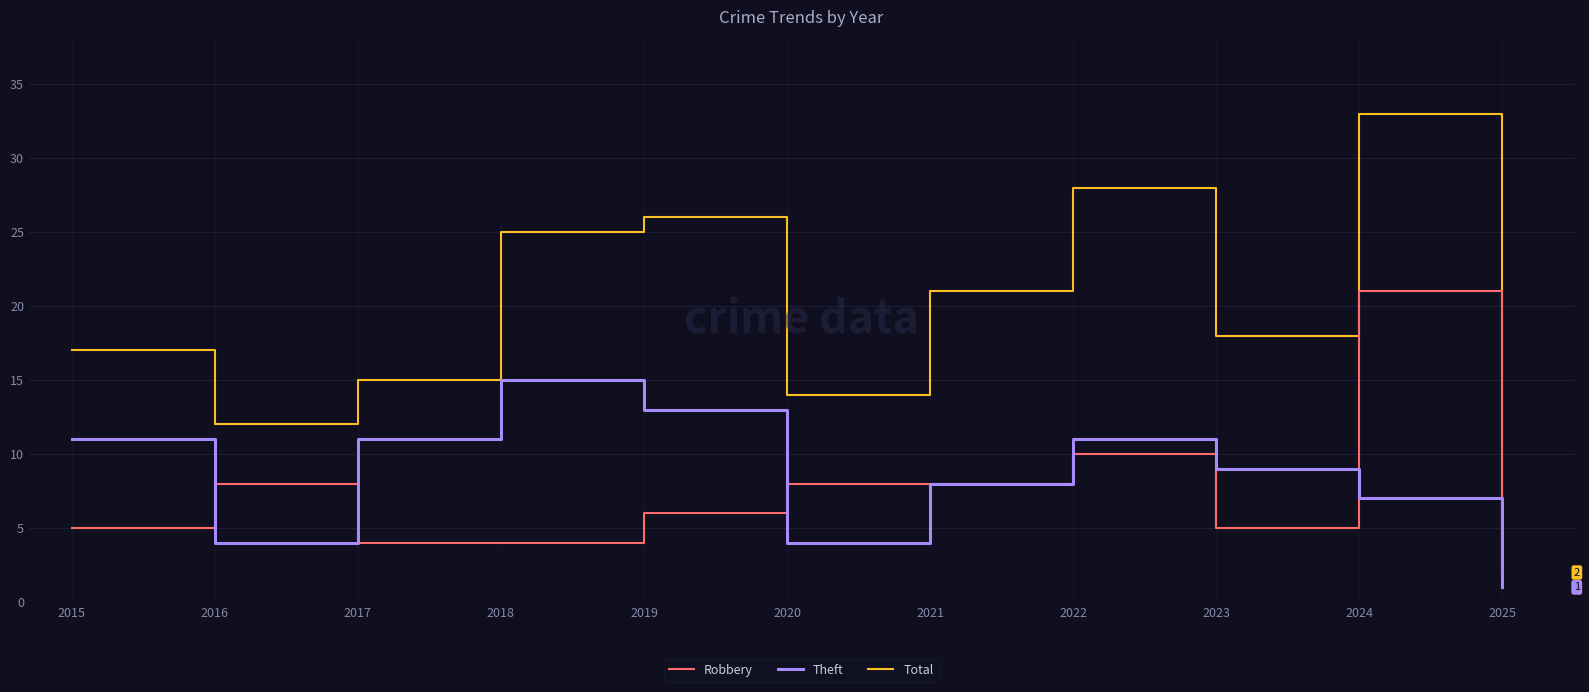

In Theft, how many points are lower than both neighbors (excluding endpoints)?

2